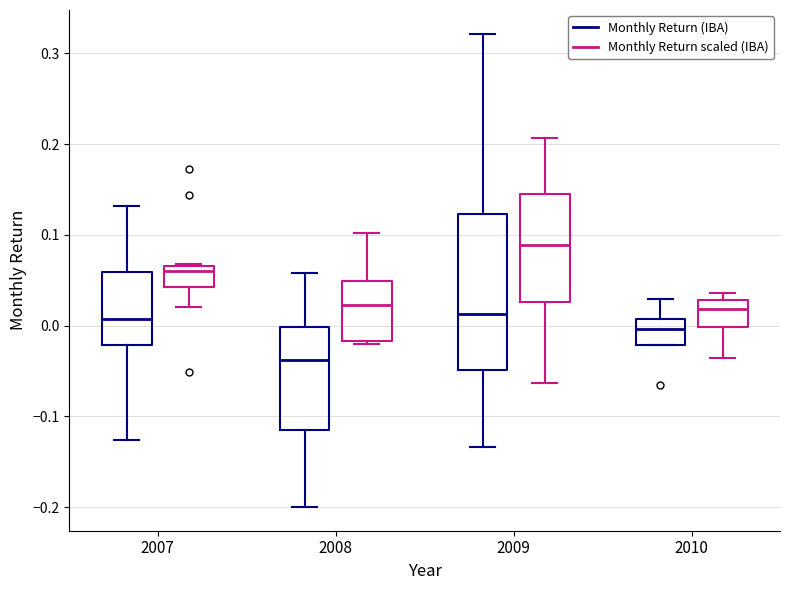

Which box's median line is the highest?

2009 (Monthly Return scaled (IBA))